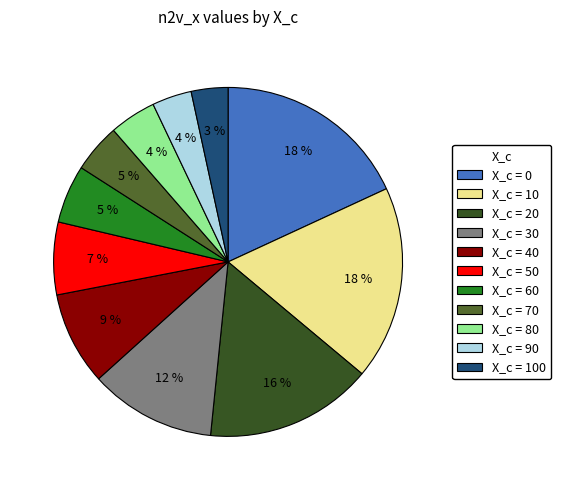

To the nearest percent, what is the difference between the largest and smallest slice percentages?

15%